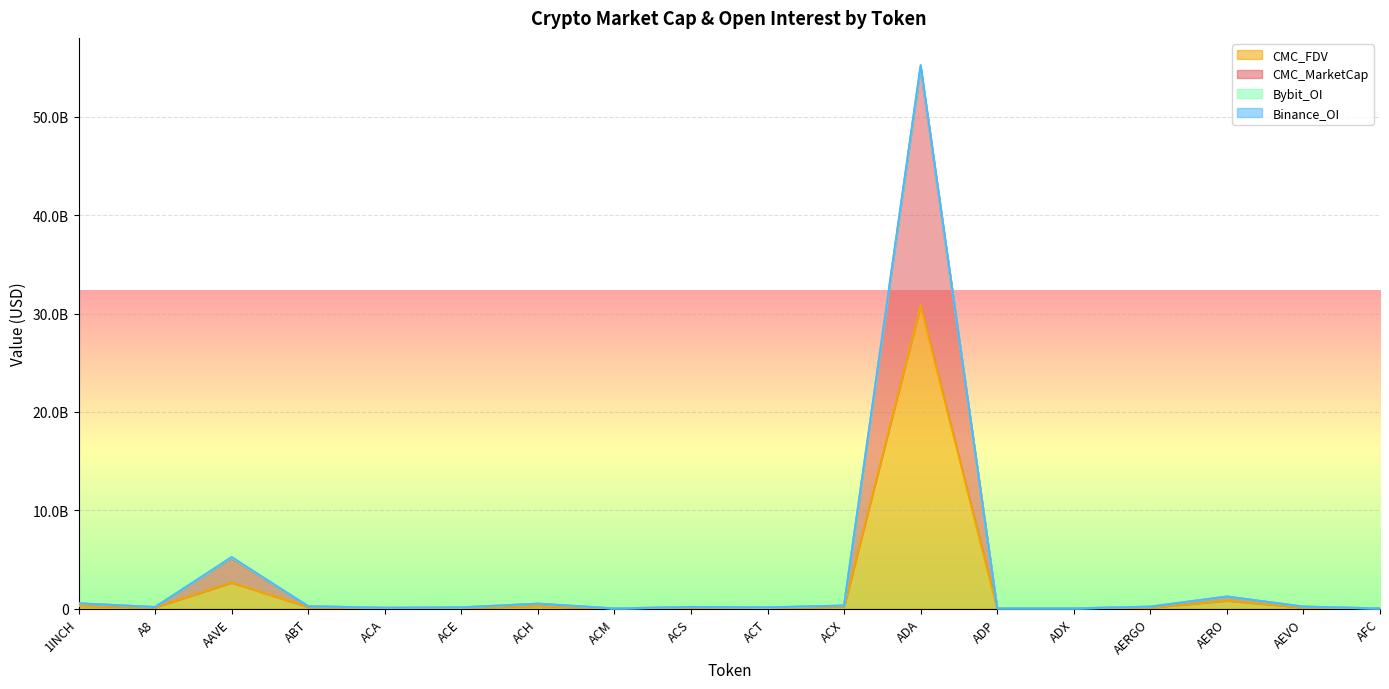

Does the chart display data point markers on the line(s)?

No